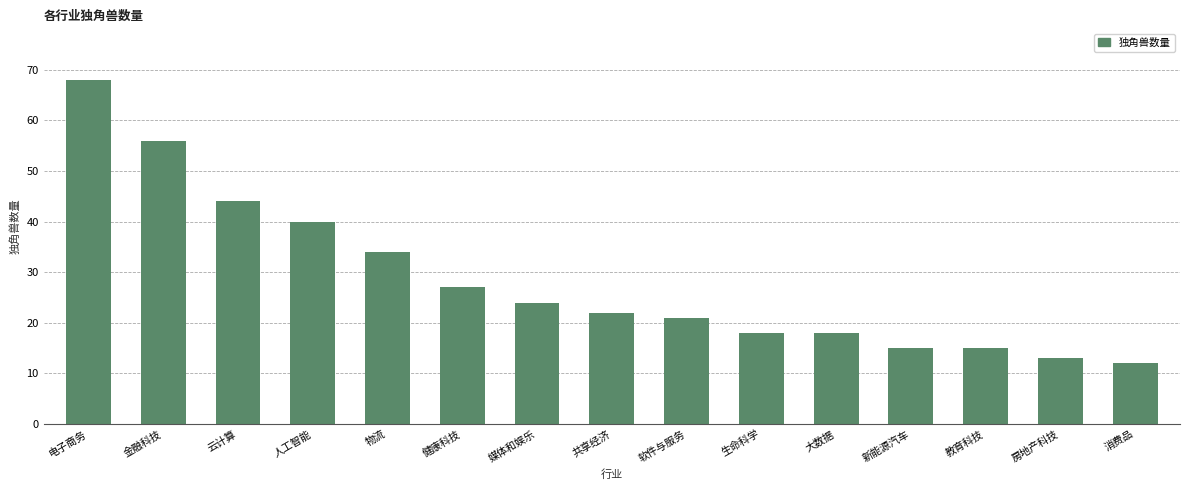

Reading left to right, list all the values displayed in this chart.

68	56	44	40	34	27	24	22	21	18	18	15	15	13	12